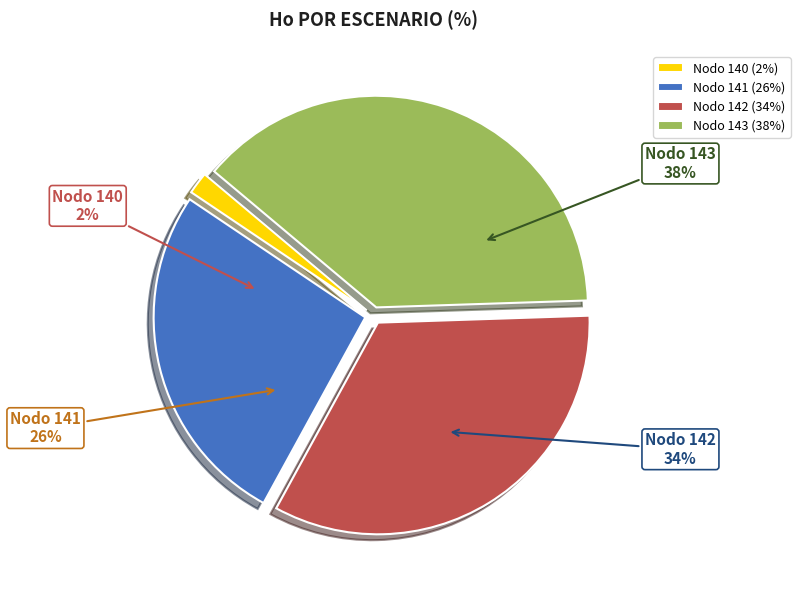

Which has a higher value, Nodo 140 or Nodo 143?

Nodo 143